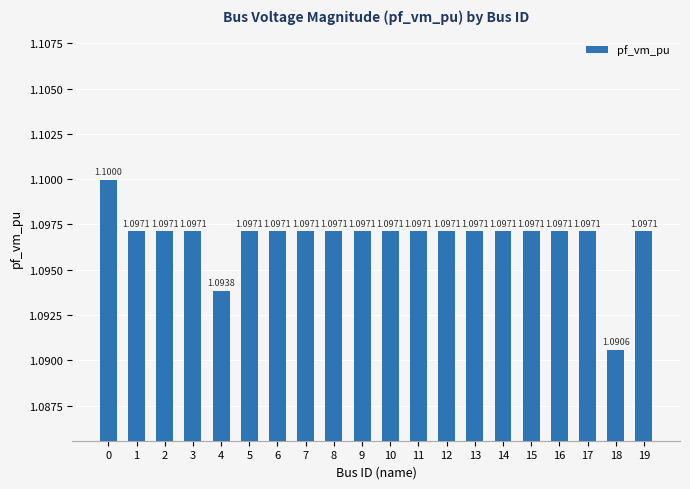

Approximately how many times larger is the value at 6 compared to 7?

1.0